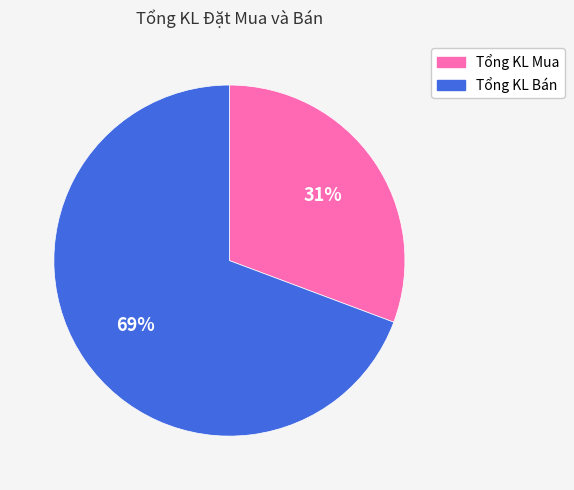

Is there a majority slice in this chart?

Yes